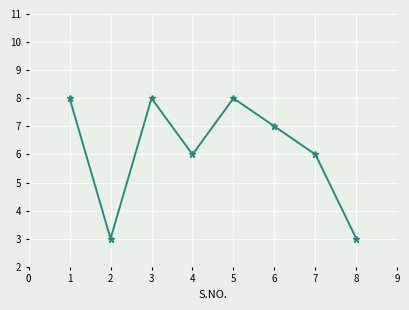

What is the greatest value displayed?

8